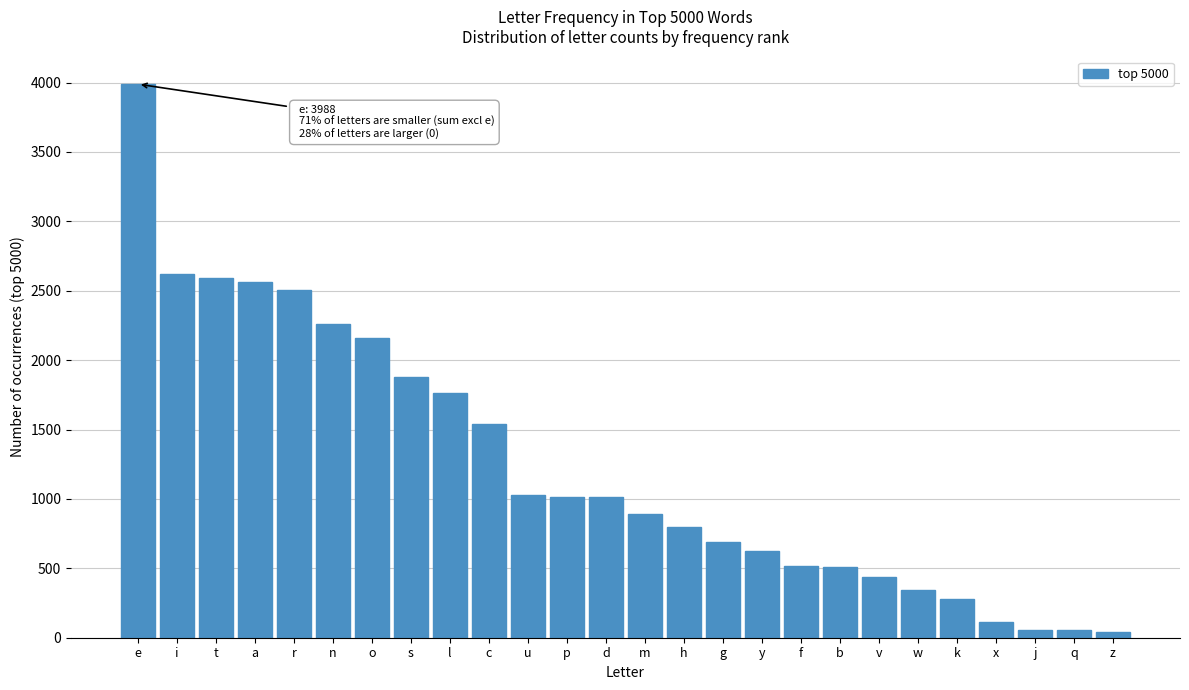

The chart shows a value of 2588 at t. True or false?

True